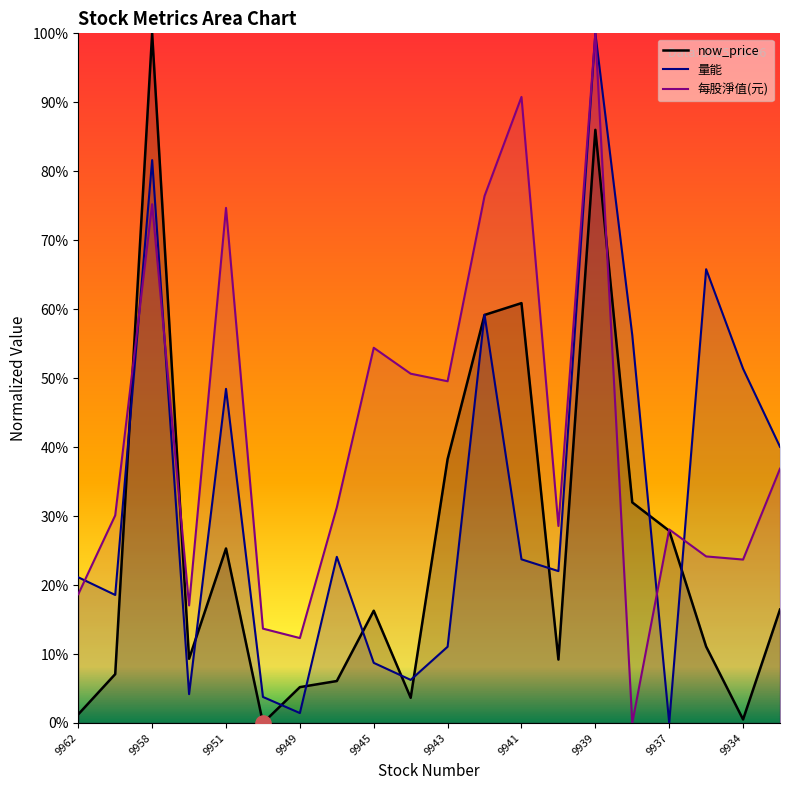

Which series has the largest Y range (max minus min)?

now_price